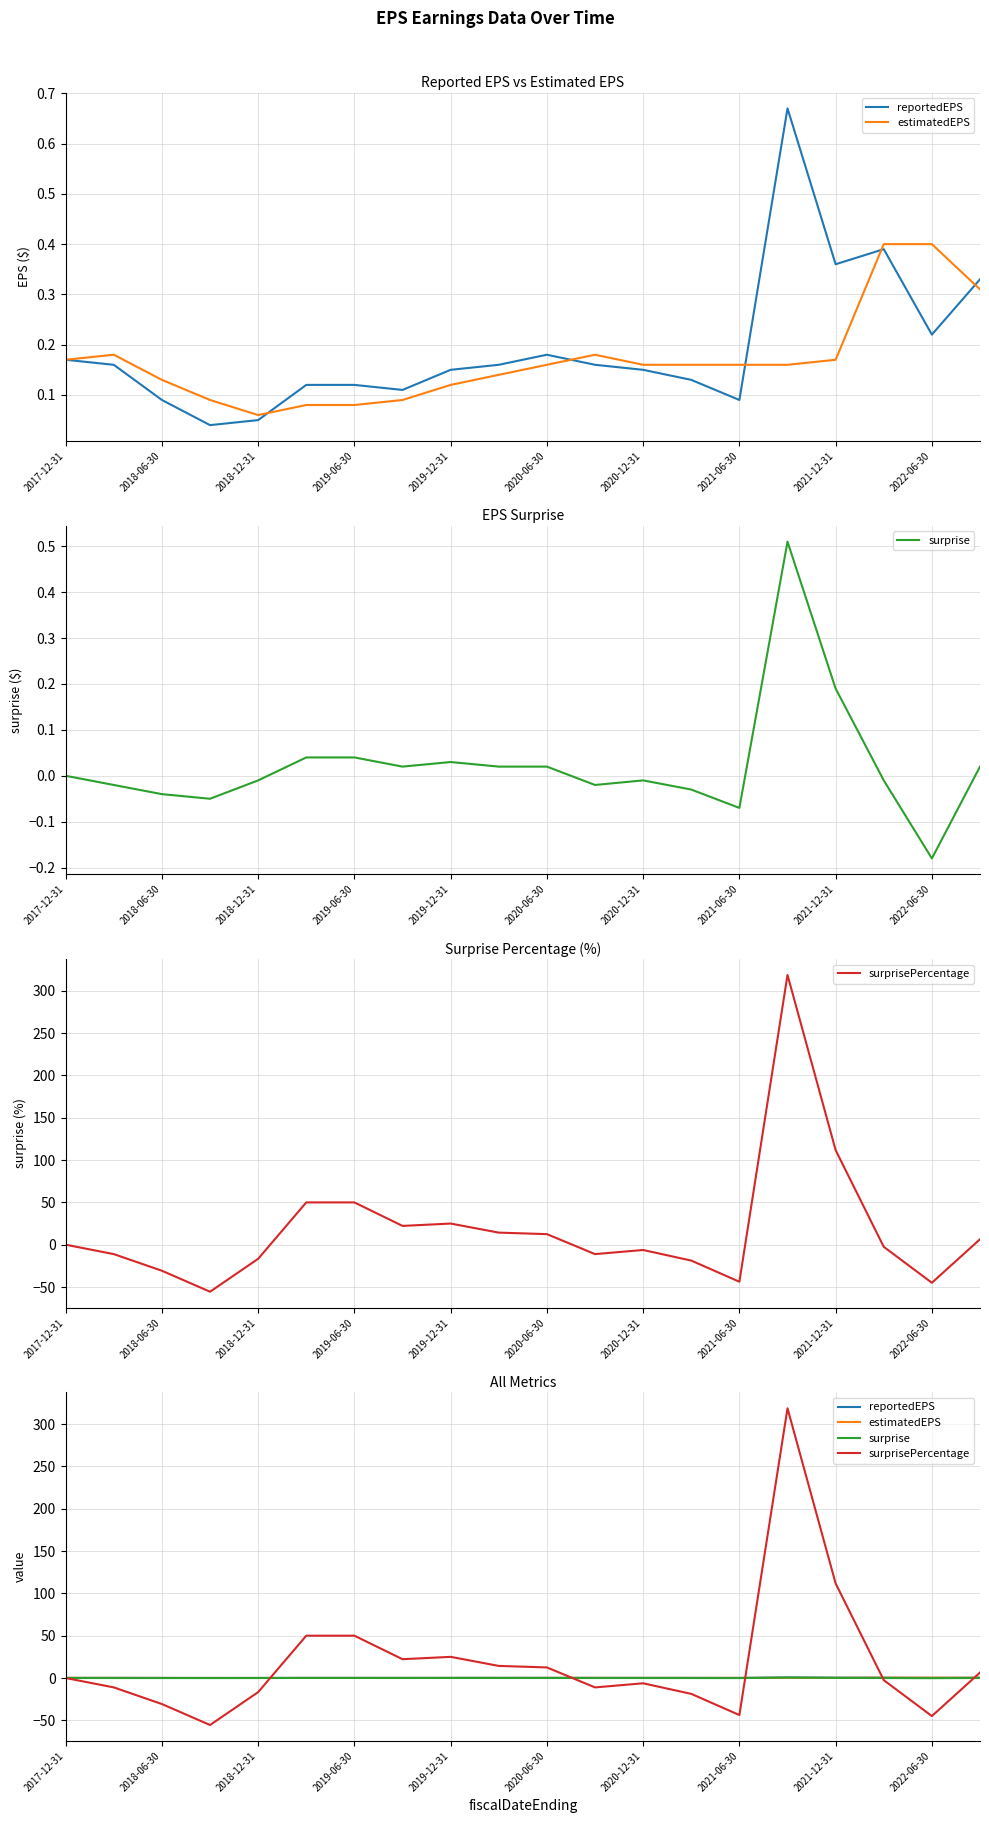

How many data points in surprisePercentage are above 0?

9